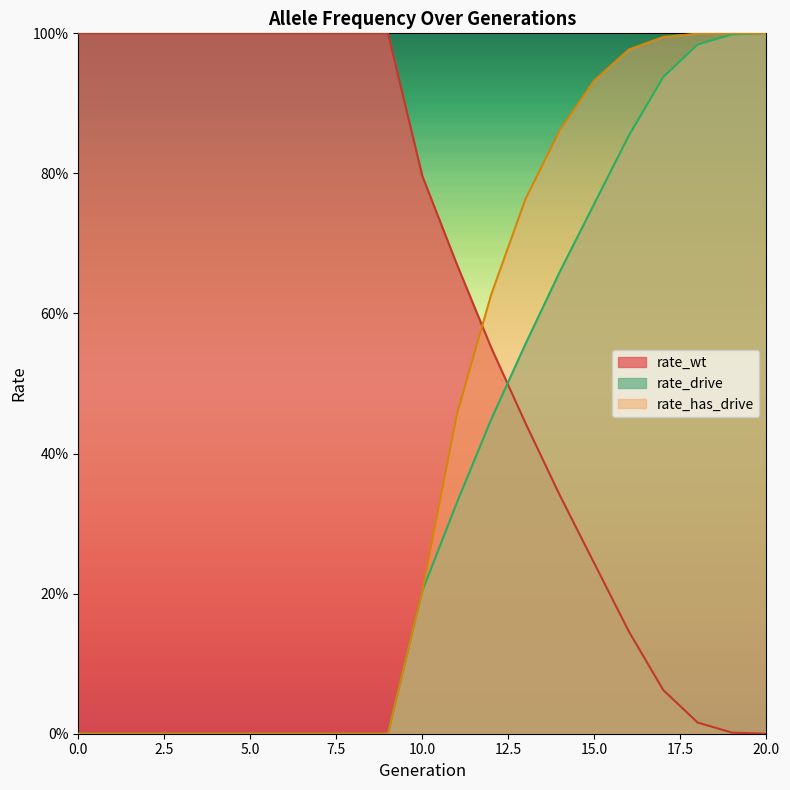

True or false: rate_drive and rate_has_drive intersect in this chart.

False